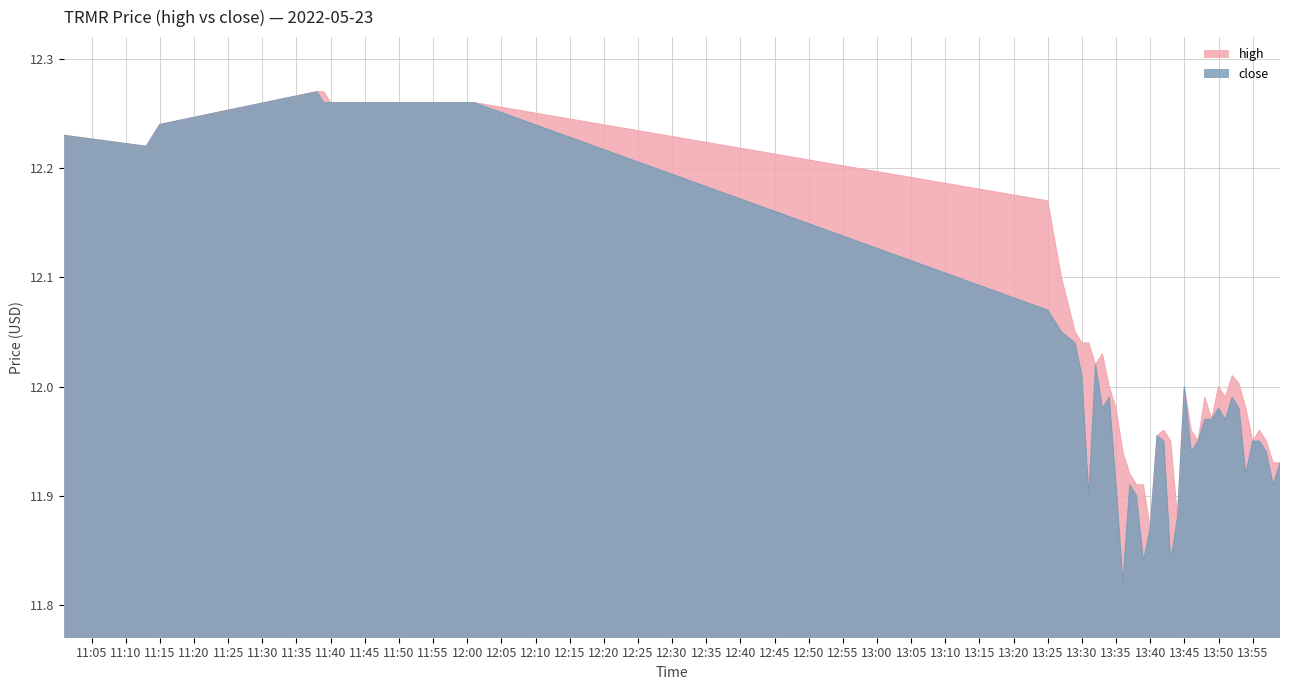

At 2022-05-23 13:38:00, list the series in order from largest to smallest.

high, close